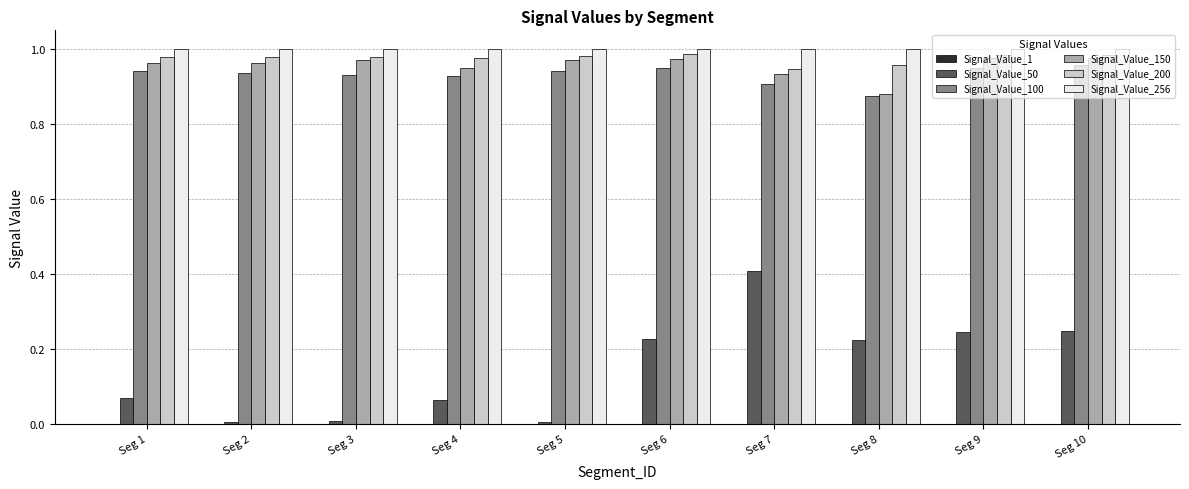

Is the value of Signal_Value_50 at Seg 10 greater than the value of Signal_Value_256 at Seg 5?

No